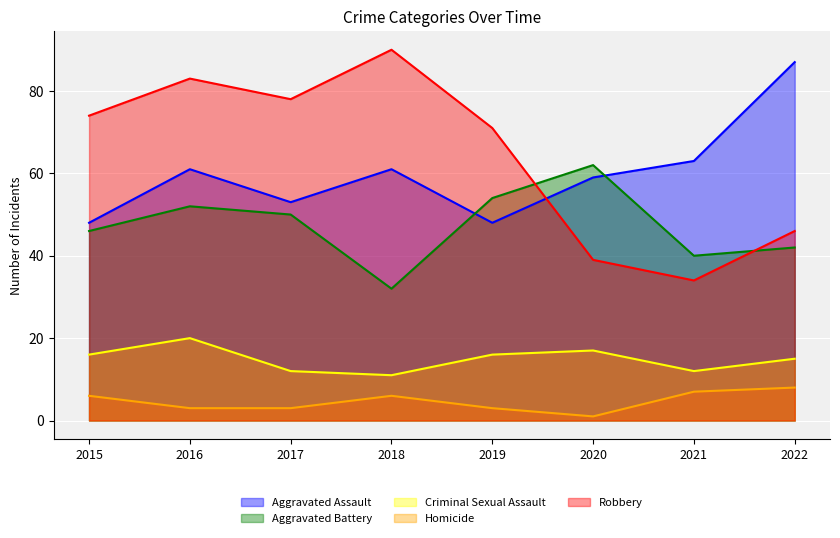

What is the minimum value shown in the chart?

1